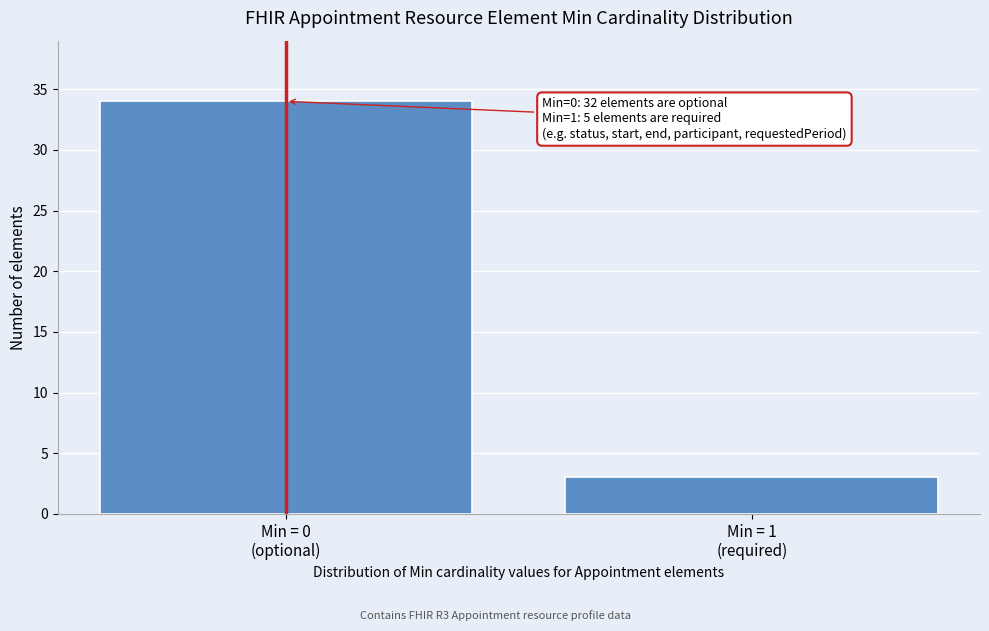

Reading right to left, extract all data points from this chart.

3	34